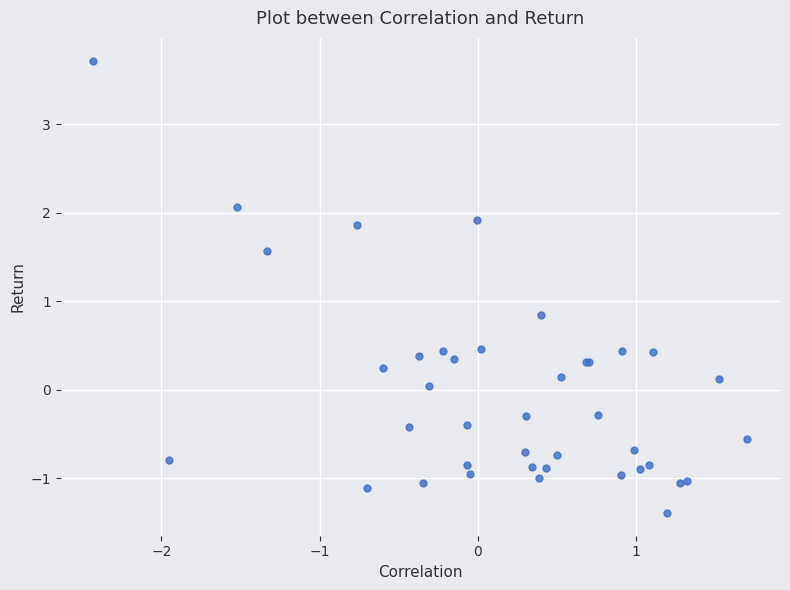

What Y value in the scatter plot is closest to 1?

0.8